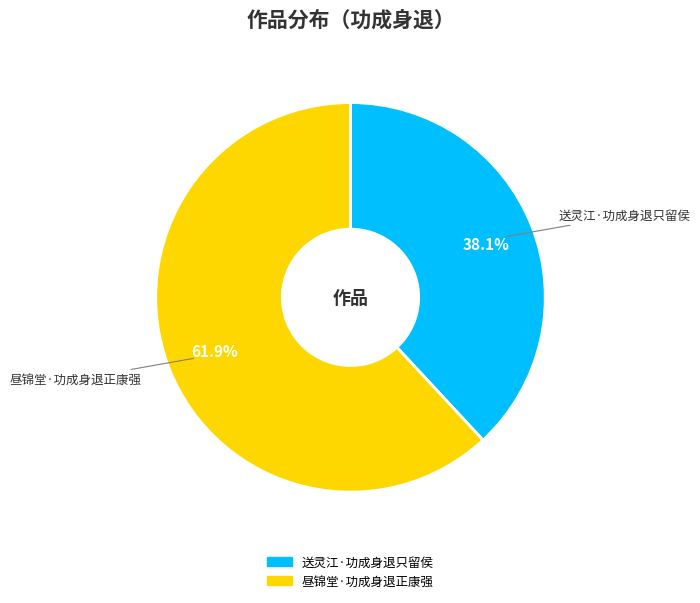

Which category has the biggest portion of the pie?

昼锦堂·功成身退正康强